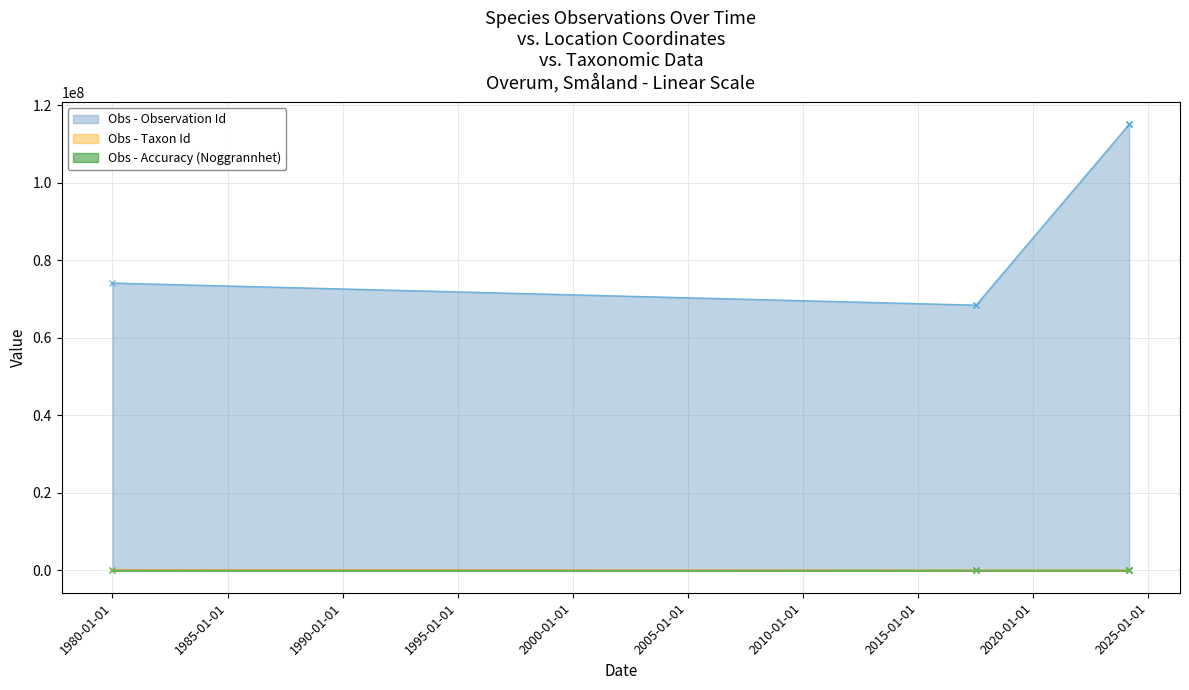

At which category does the chart reach its minimum across all series?

2017-07-12